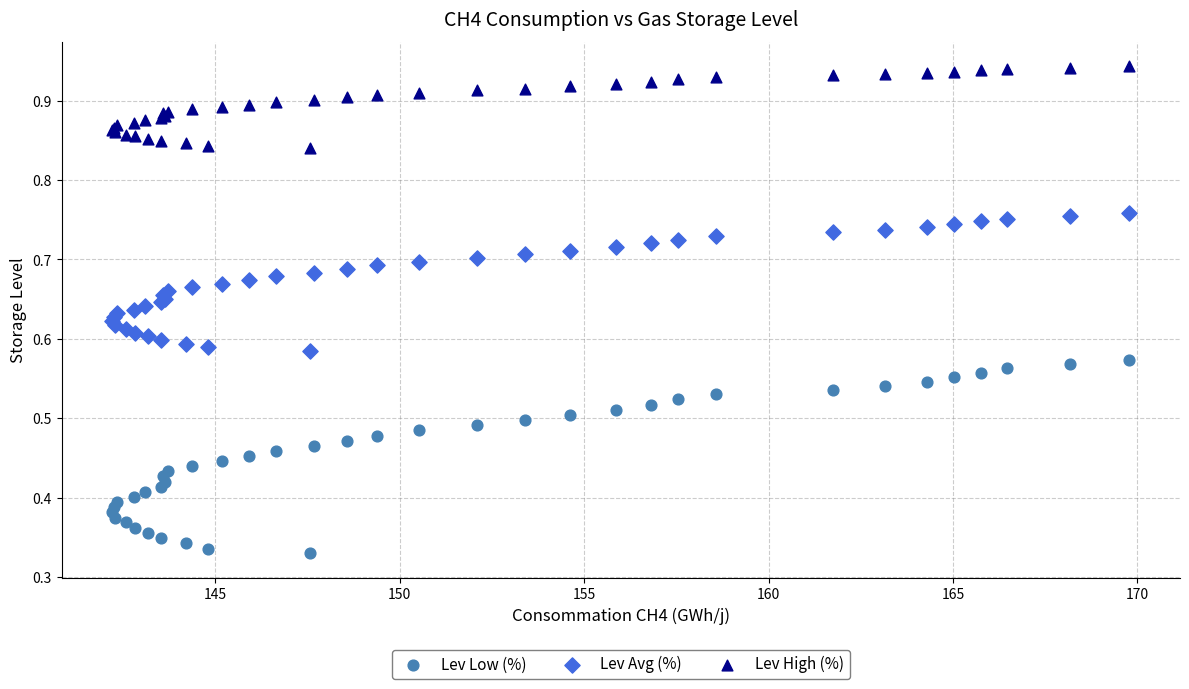

Which series has the widest spread of Y values?

Lev Low (%)